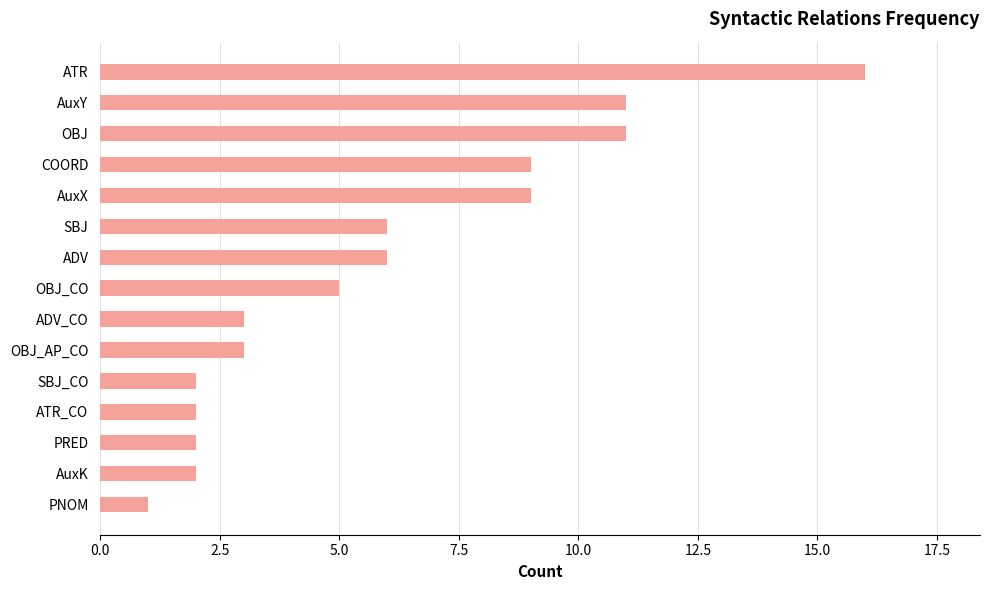

What is the difference between the second highest and second lowest values?

9